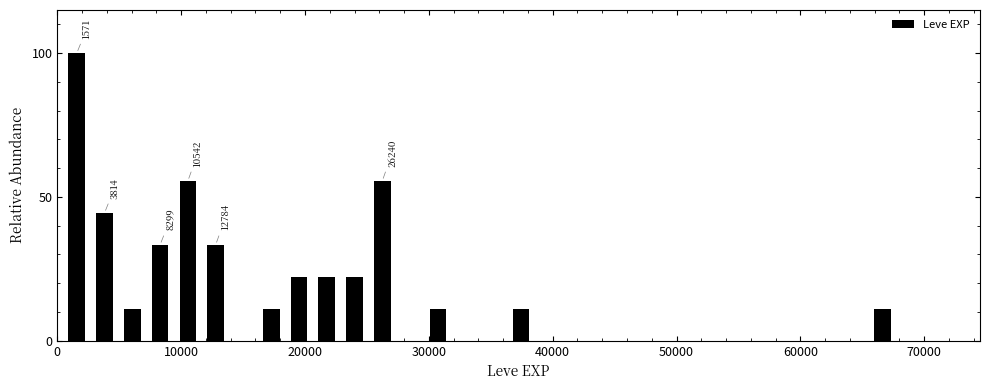

Read against the x-axis, roughly where is the centre of the tallest bar?

2000